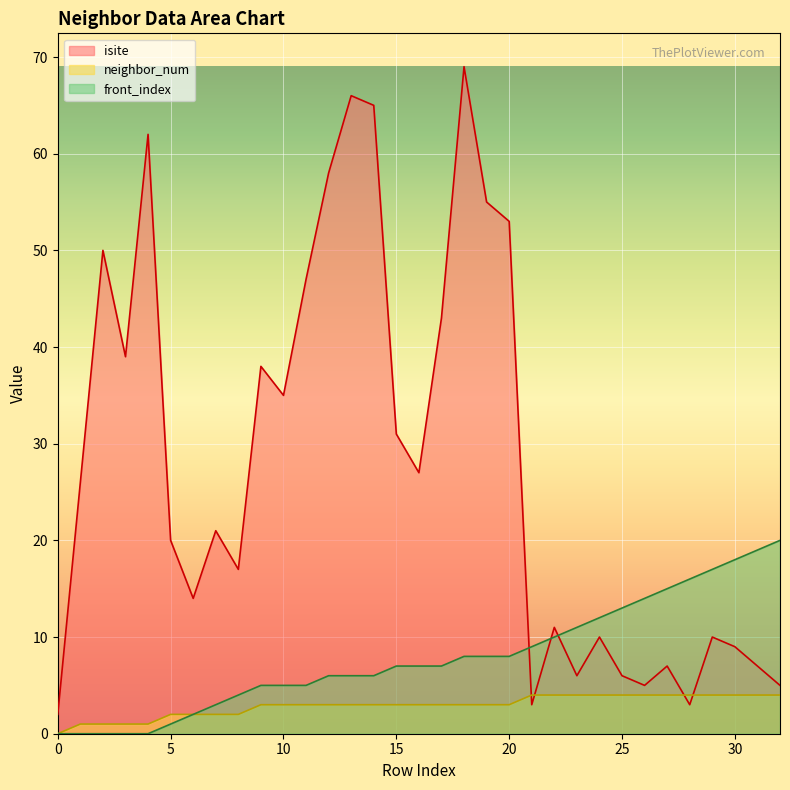

True or false: neighbor_num and front_index cross at least once.

False